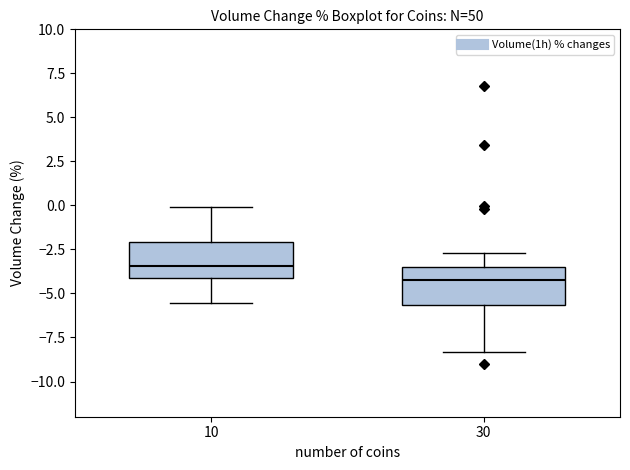

Where does the median line of the box at x = 30 sit on the y-axis? The values are not printed on the chart, so give them approximately, as read against the axis.

-4.0